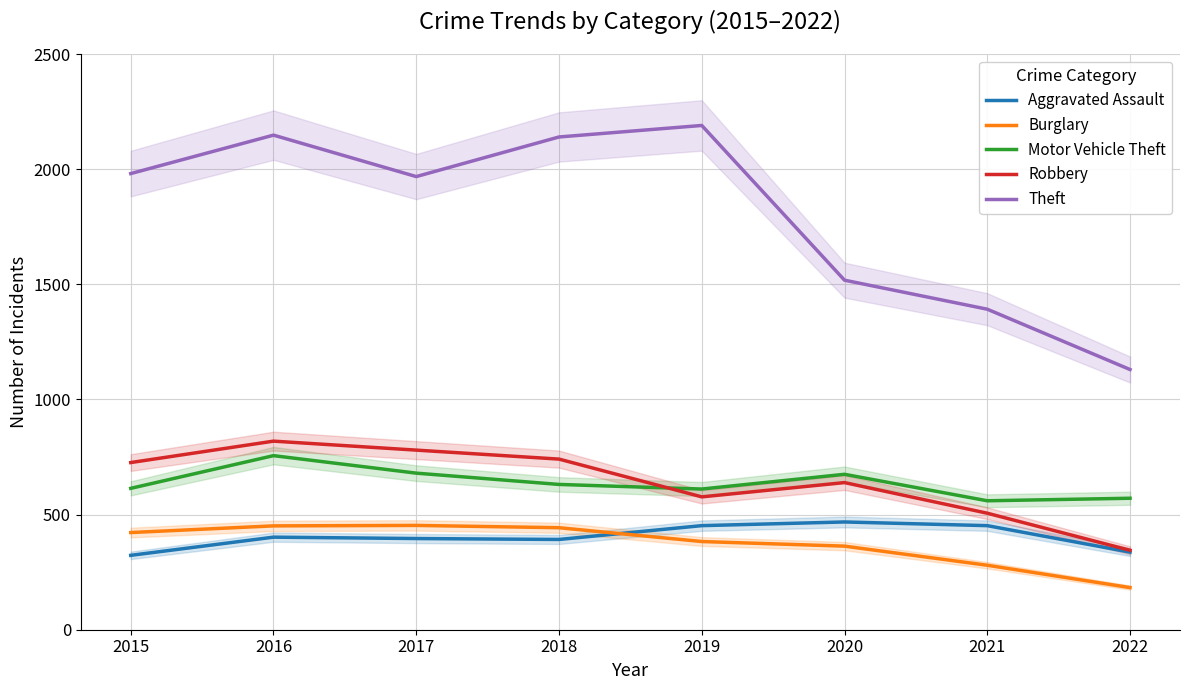

What is the difference between the Motor Vehicle Theft values at 2022 and 2016?

185